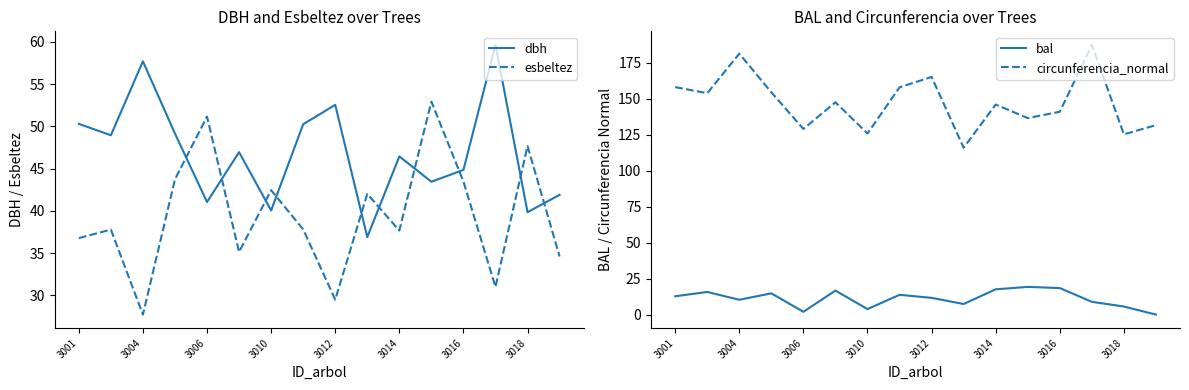

In esbeltez, how many points are lower than both neighbors (excluding endpoints)?

5